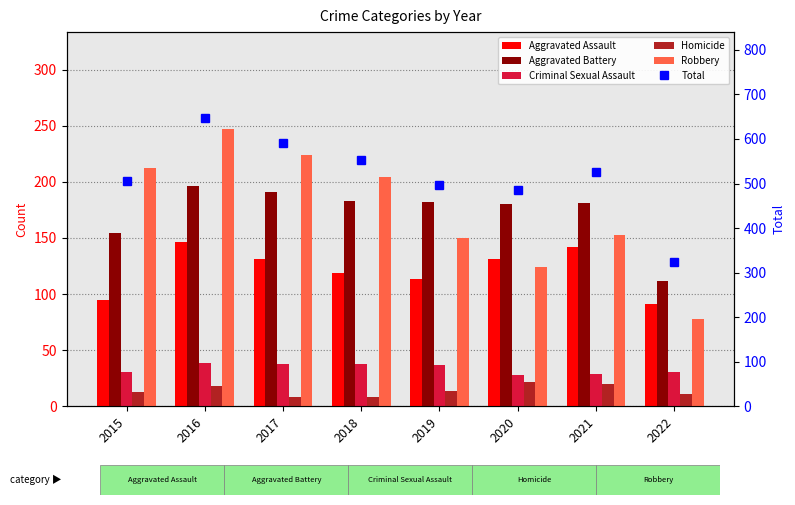

True or false: Aggravated Assault has a value of 95 at 2015.

True